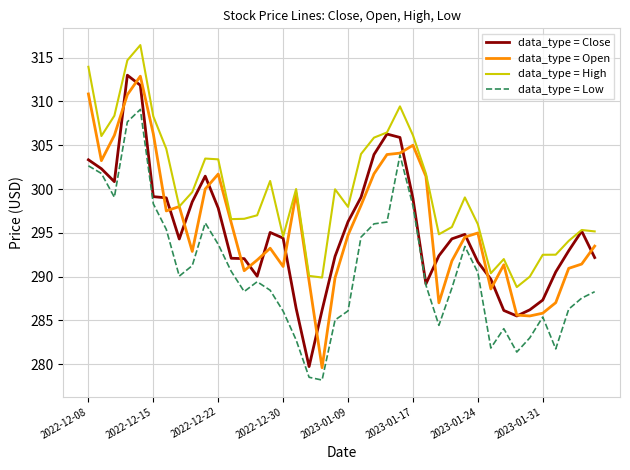

How many distinct data groups are displayed?

4